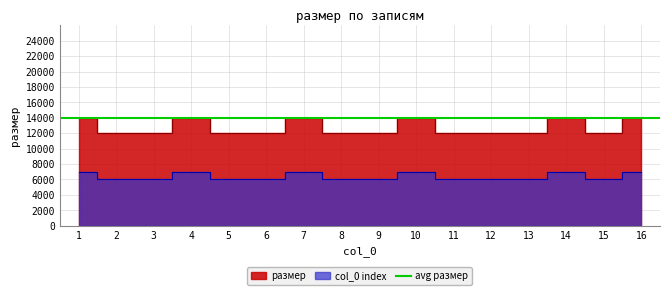

What is the sum of all values?

204000